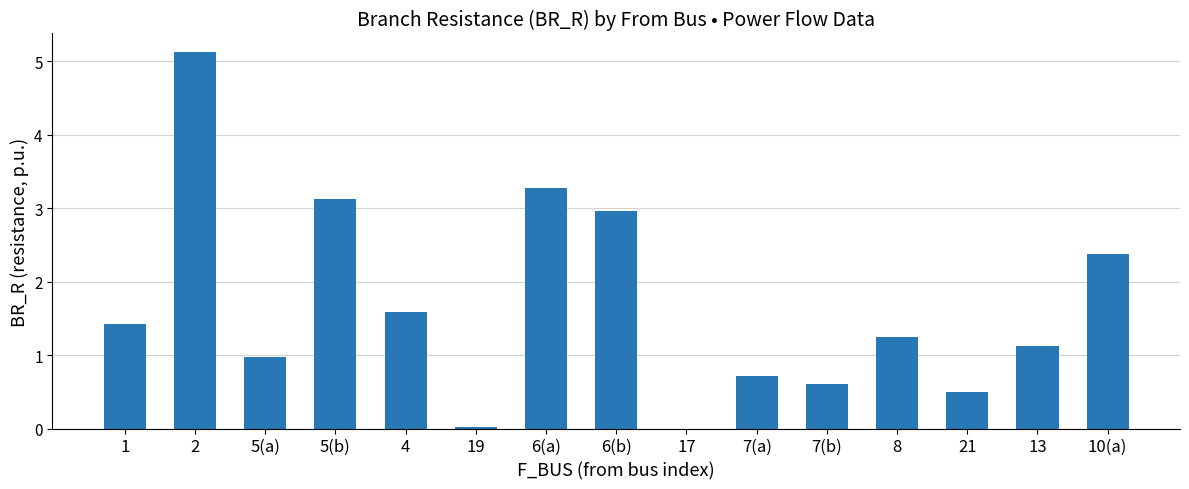

Is it true that the value at 21 is 0.9?

False